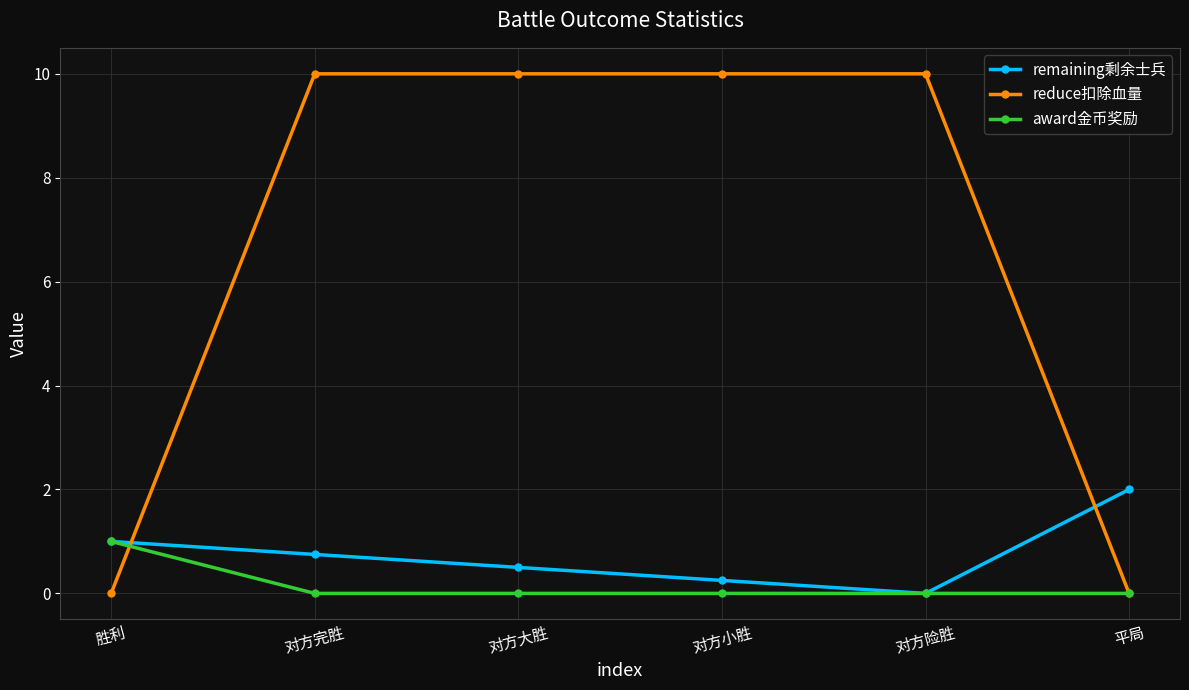

Between 对方完胜 and 平局, which series saw the biggest shift?

reduce扣除血量